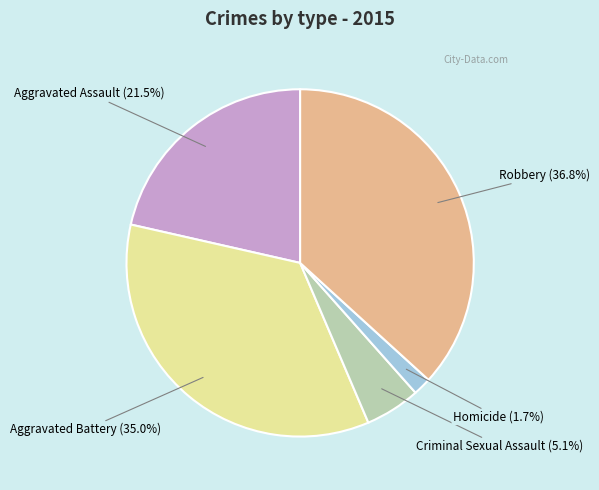

Is there a majority slice in this chart?

No